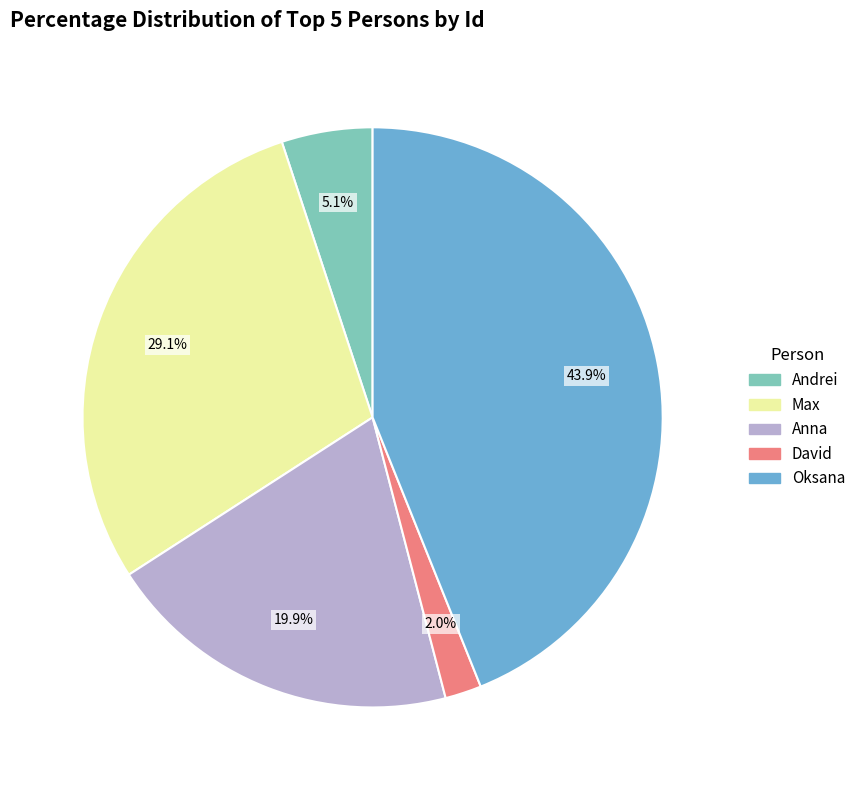

What is the ratio of the value at Oksana to the value at Anna?

2.2